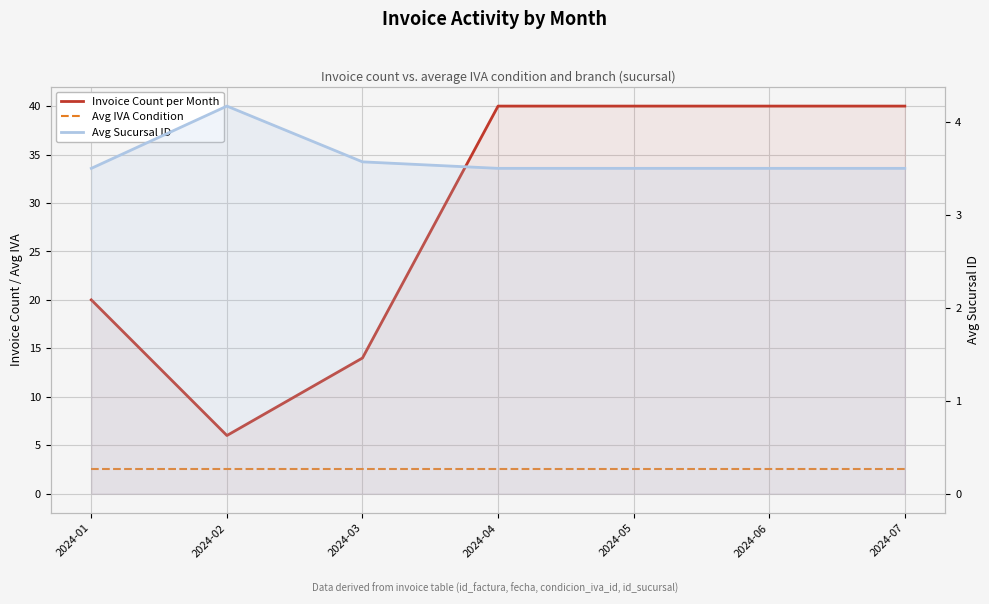

What is the difference between the maximum and minimum values in the Avg Sucursal ID series?

0.7